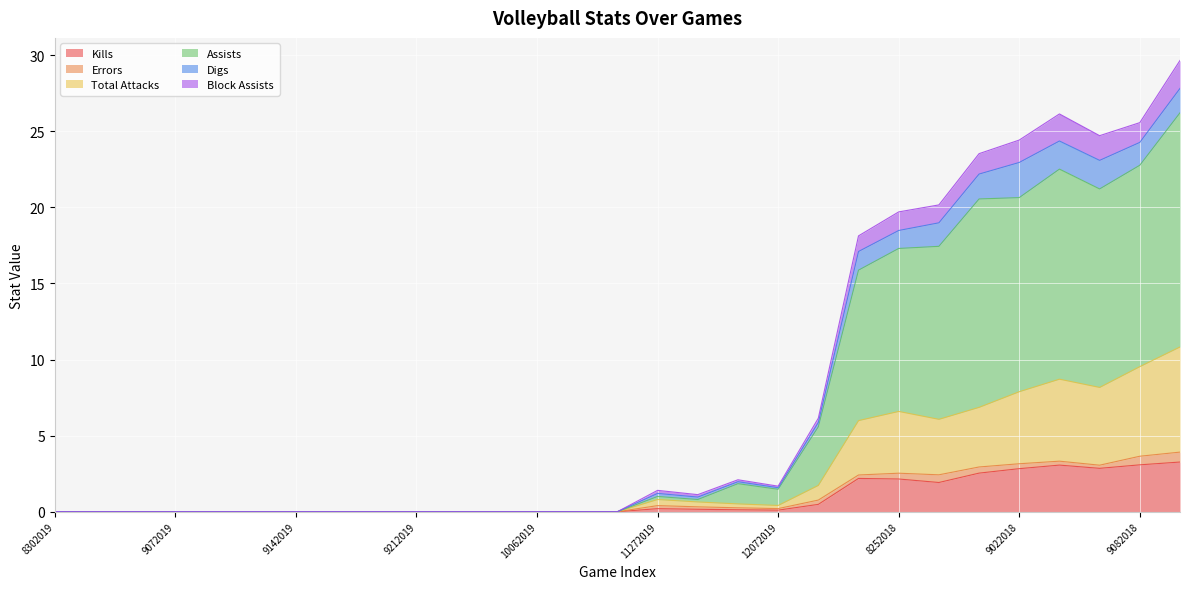

What is the highest value of the Kills series?

3.3